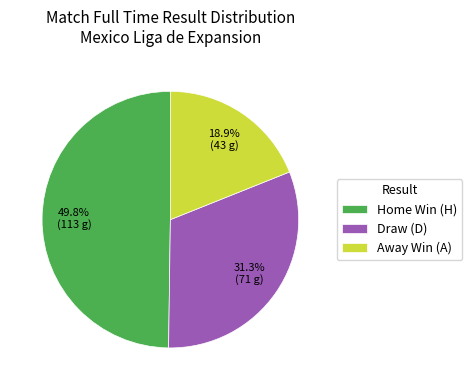

What is the ratio of the value at Home Win (H) to the value at Draw (D)?

1.6